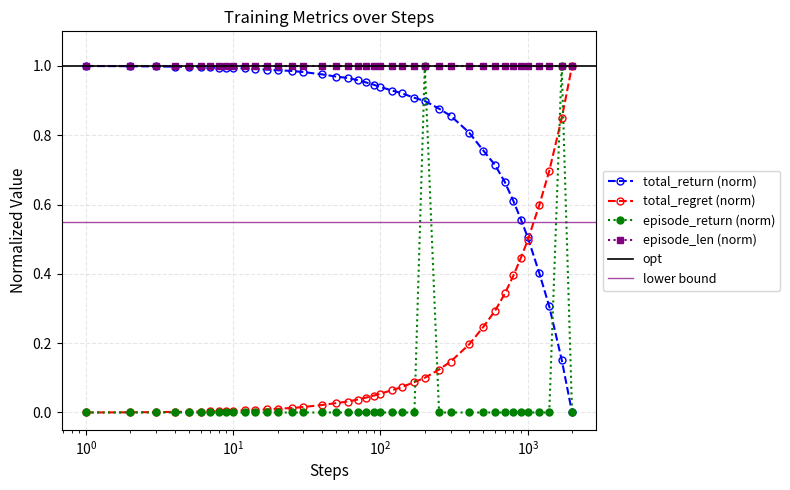

At how many categories does at least one series exceed 0?

40